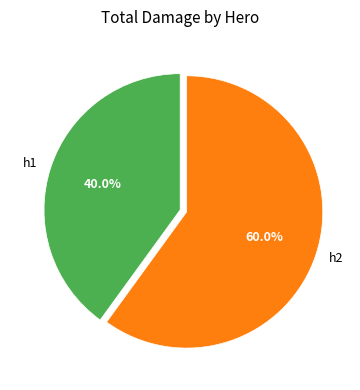

How many slices are in this pie chart?

2